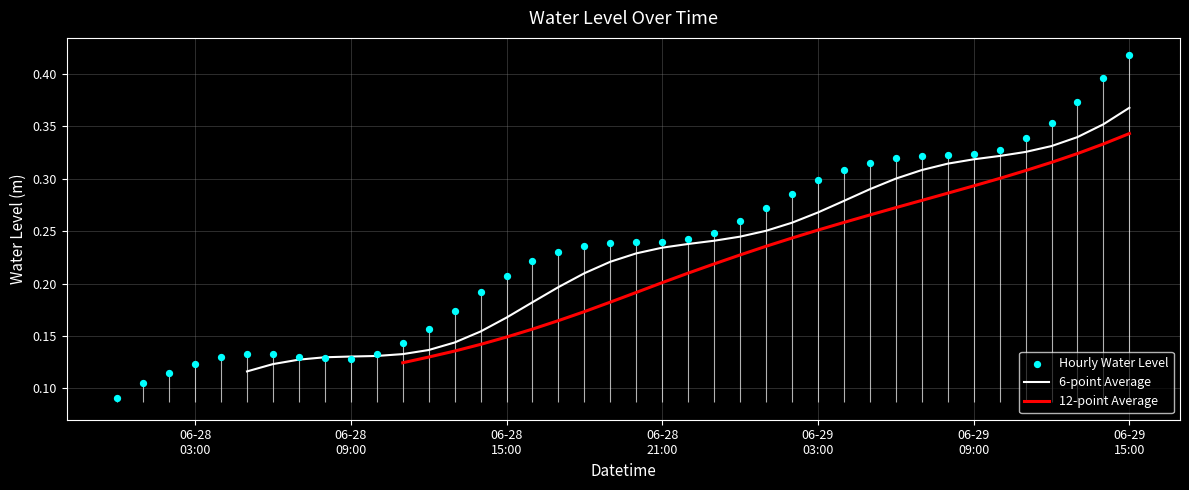

Between 2025-06-28 20:00:00 and 2025-06-28 00:00:00, which is larger?

2025-06-28 20:00:00